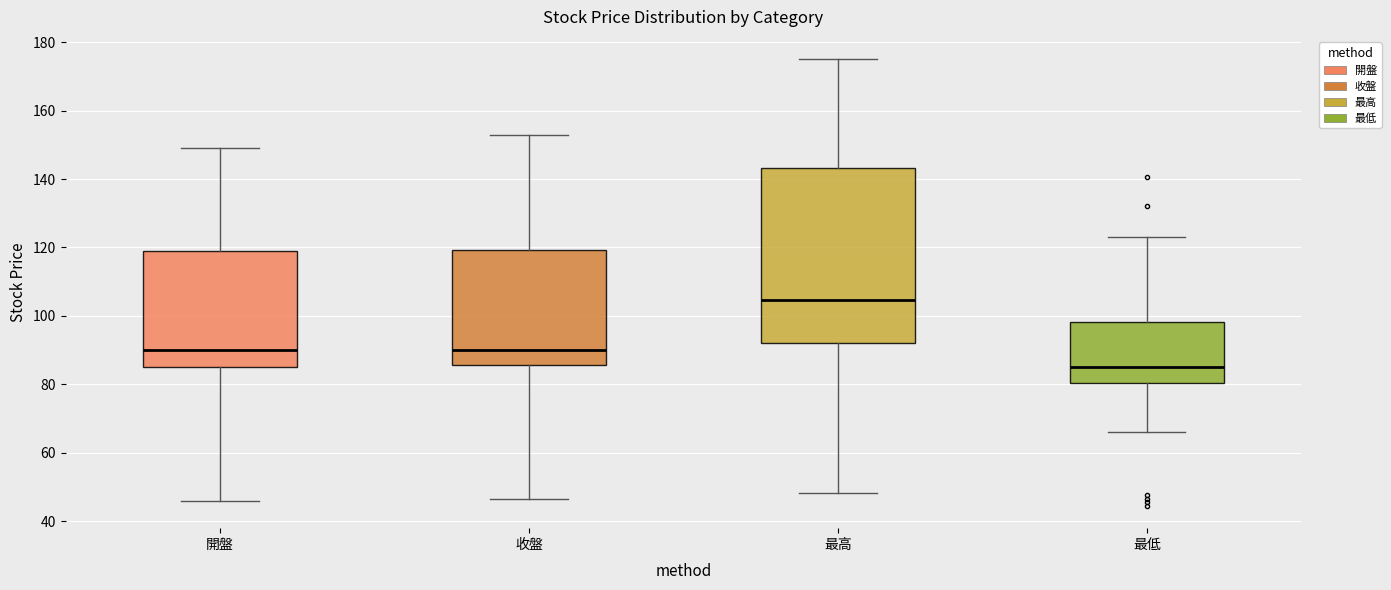

Which box is the tallest, from its lower edge to its upper edge?

最高